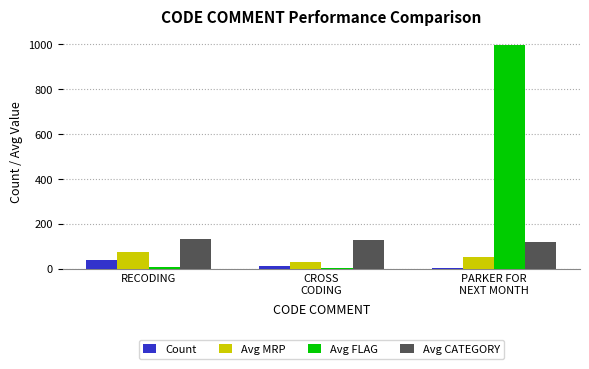

Is it true that Avg CATEGORY equals 118 at PARKER FOR
NEXT MONTH?

True